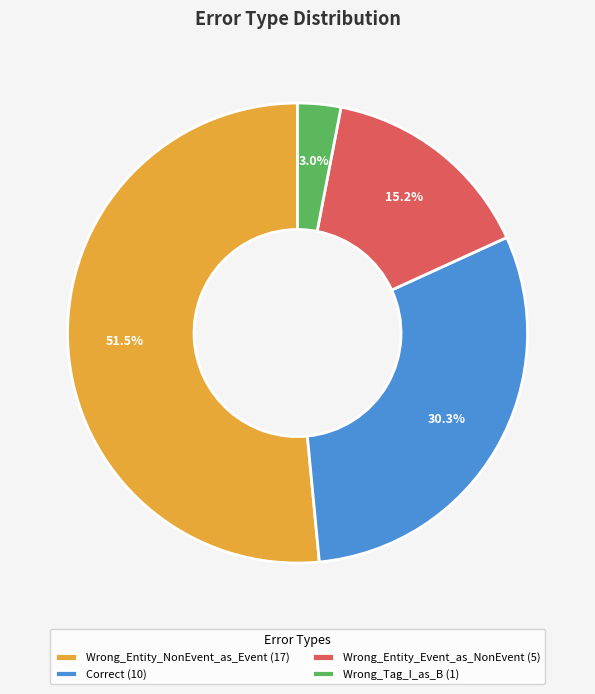

Do Correct and Wrong_Tag_I_as_B together represent more than half of the pie?

No